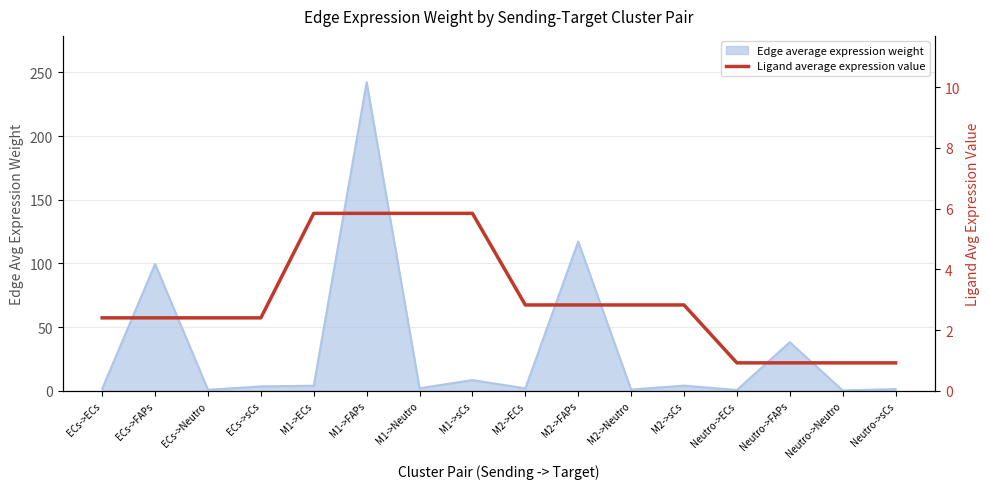

The chart shows a value of 2.8 at M2->FAPs. True or false?

True